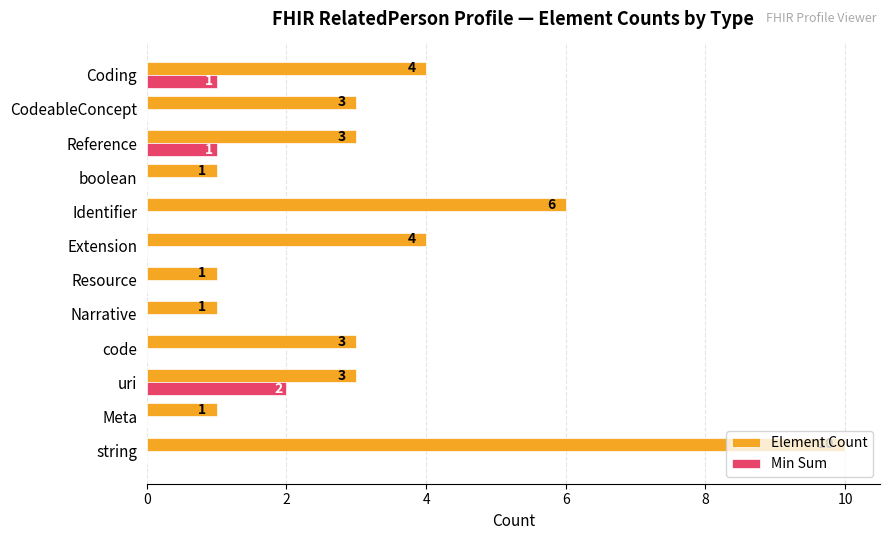

What is the sum of all Element Count values?

40